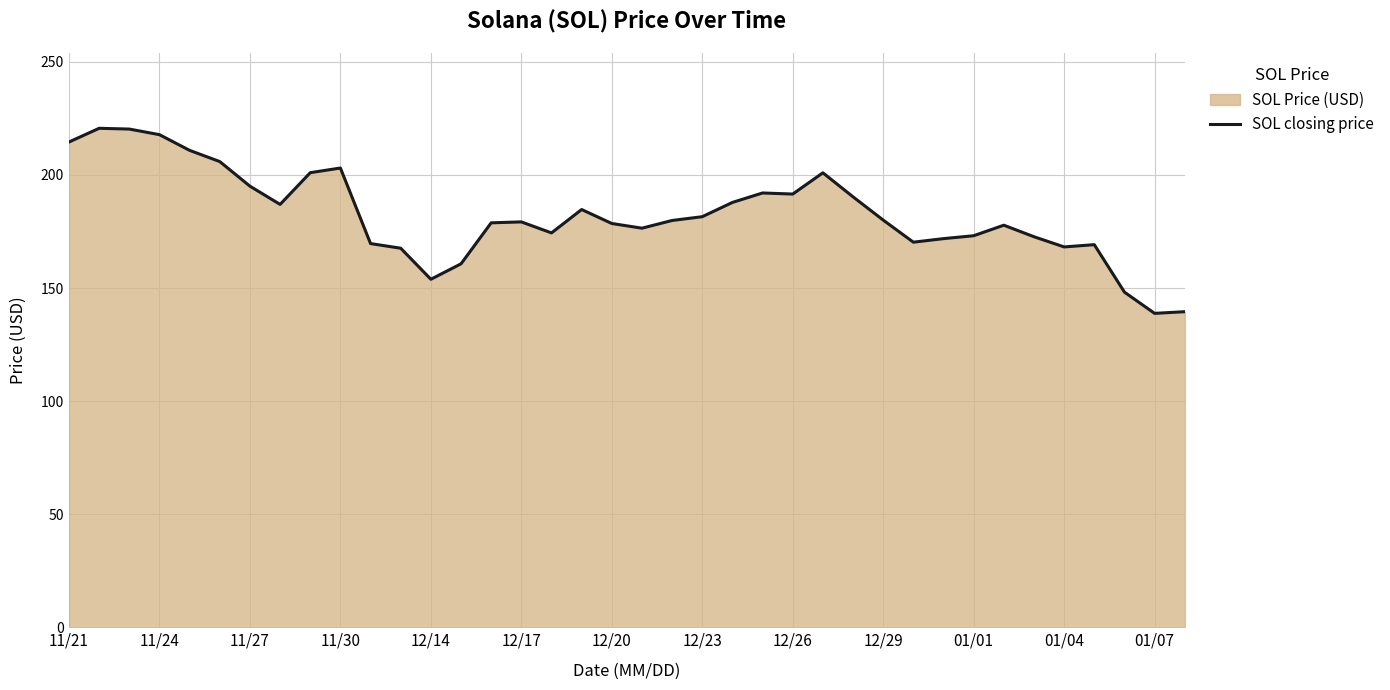

What is the maximum value shown in the chart?

220.6